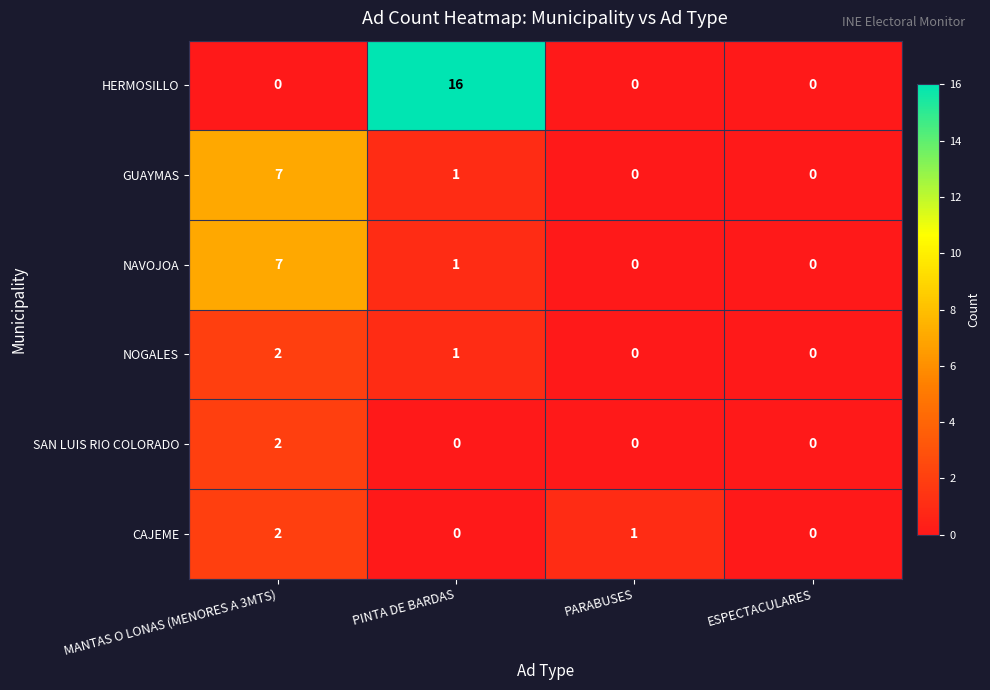

Which label corresponds to the largest value in the chart?

PINTA DE BARDAS